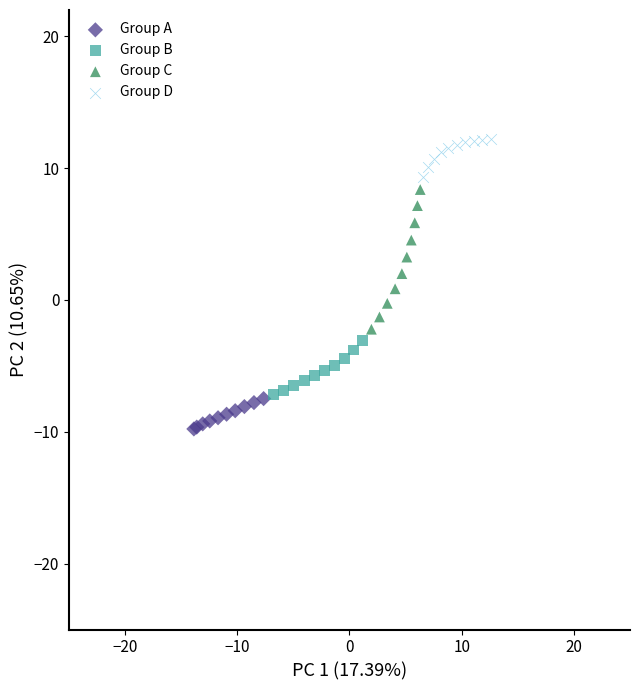

Which series reaches the maximum Y coordinate?

Group D